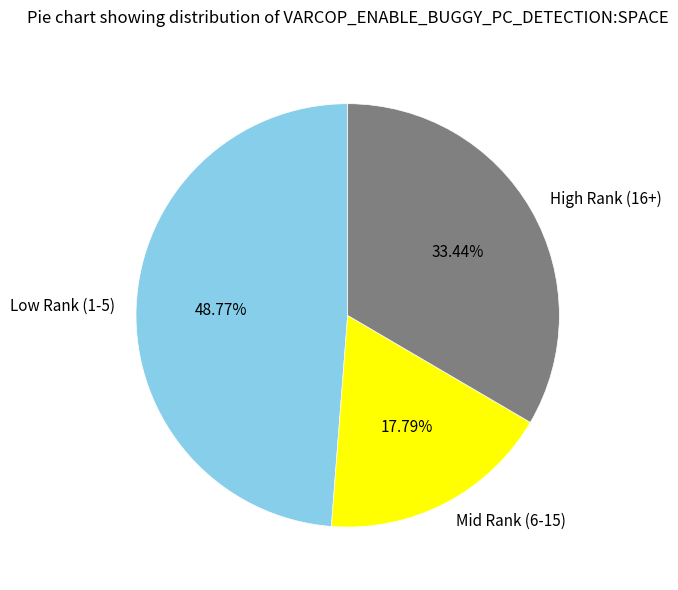

To the nearest percent, what is the difference between the largest and smallest slice percentages?

31%